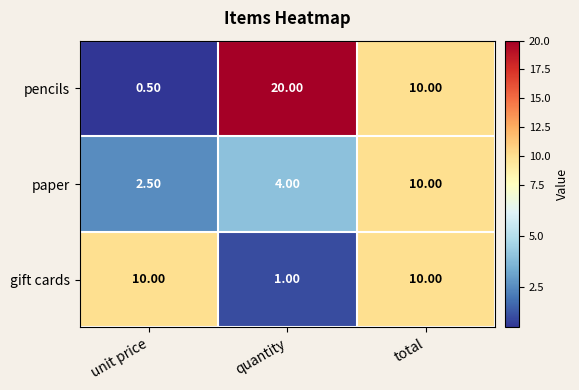

What is the sum of all gift cards values?

21.0